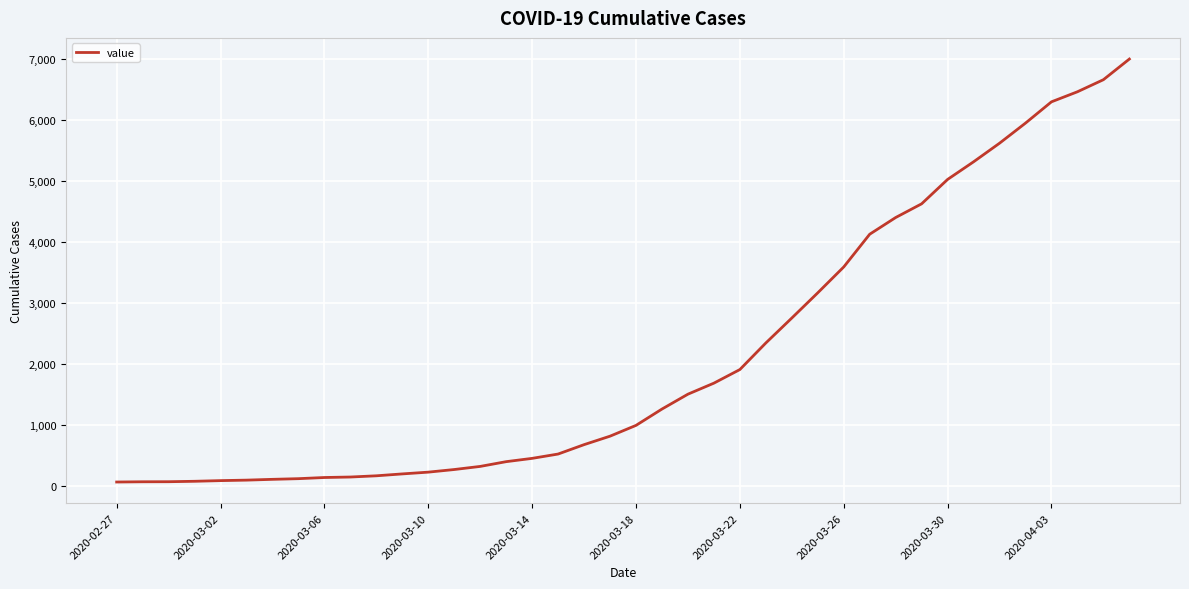

What is the maximum value shown in the chart?

7003